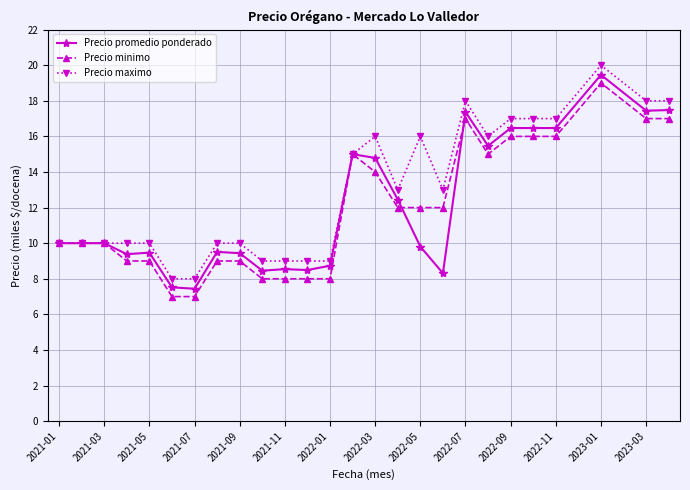

What is the value of the Precio promedio ponderado point at the 26th from the left?

17.5